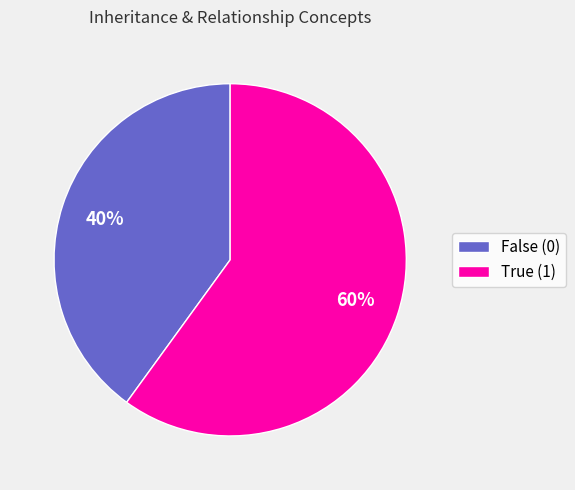

To the nearest percent, what is the difference between the largest and smallest slice percentages?

20%